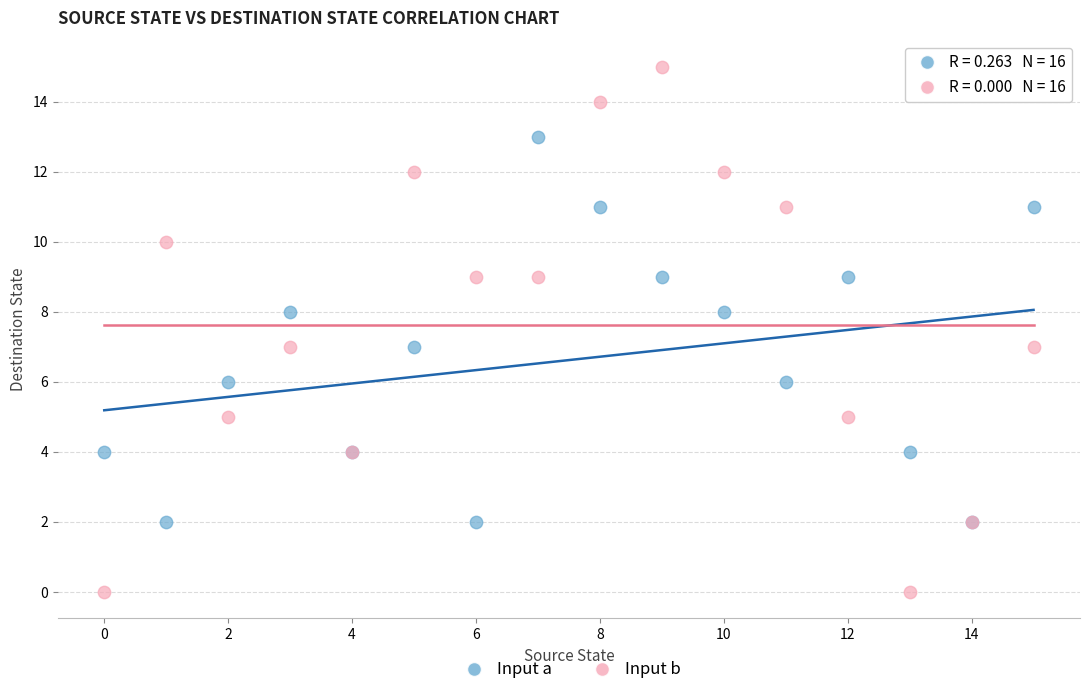

What are all the series names shown in the legend?

Input a, Input b